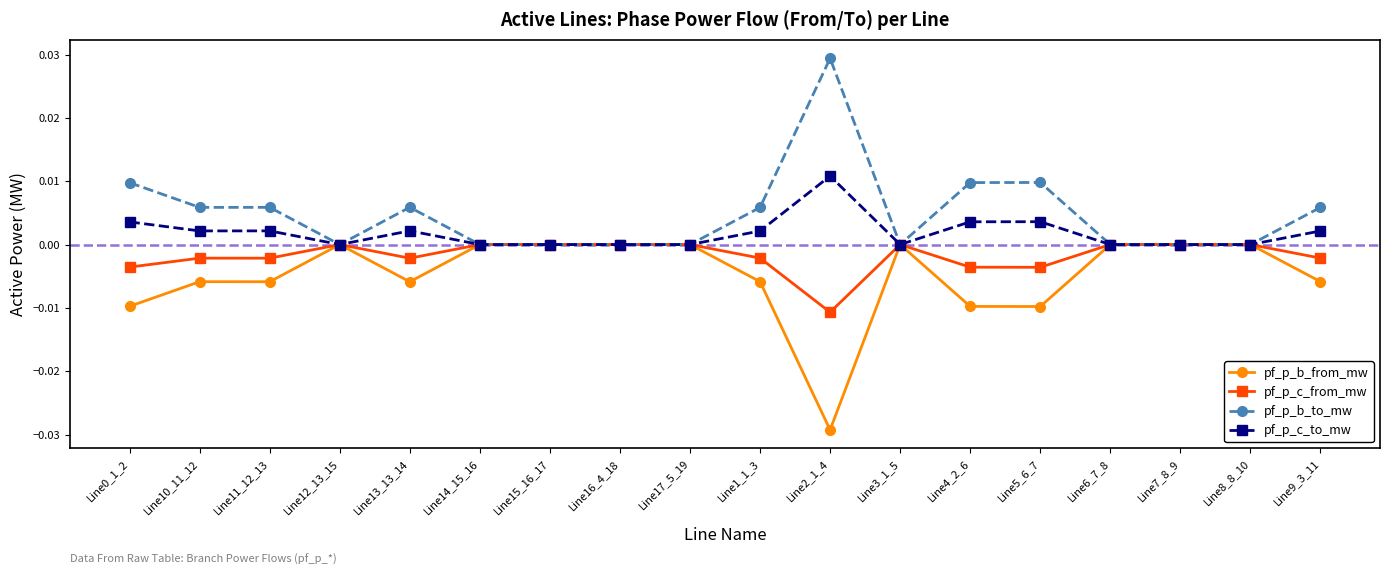

Is this an area chart (filled region under the line)?

No